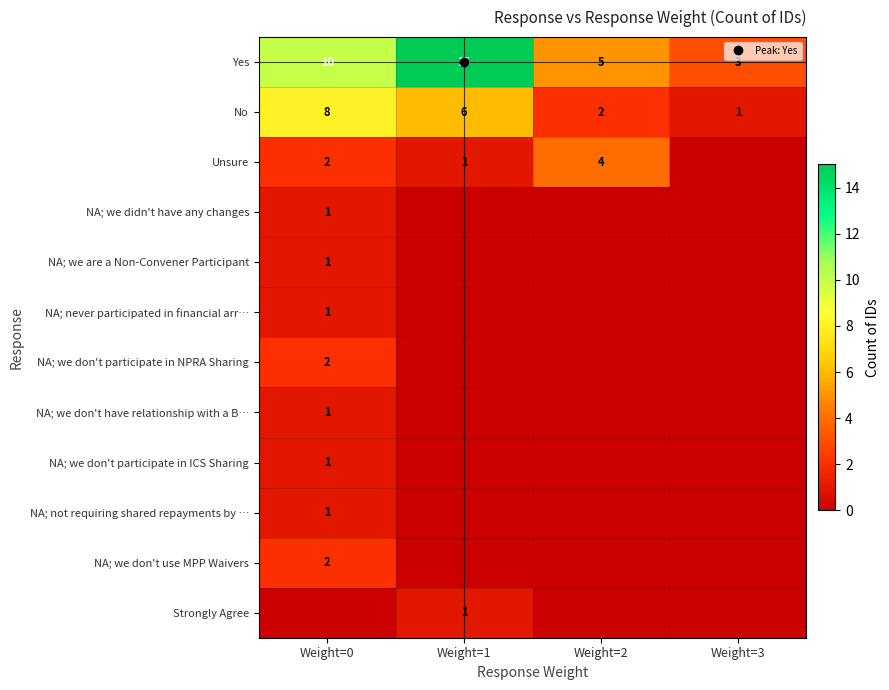

What is the difference between the NA; we don't use MPP Waivers values at Weight=2 and Weight=0?

2